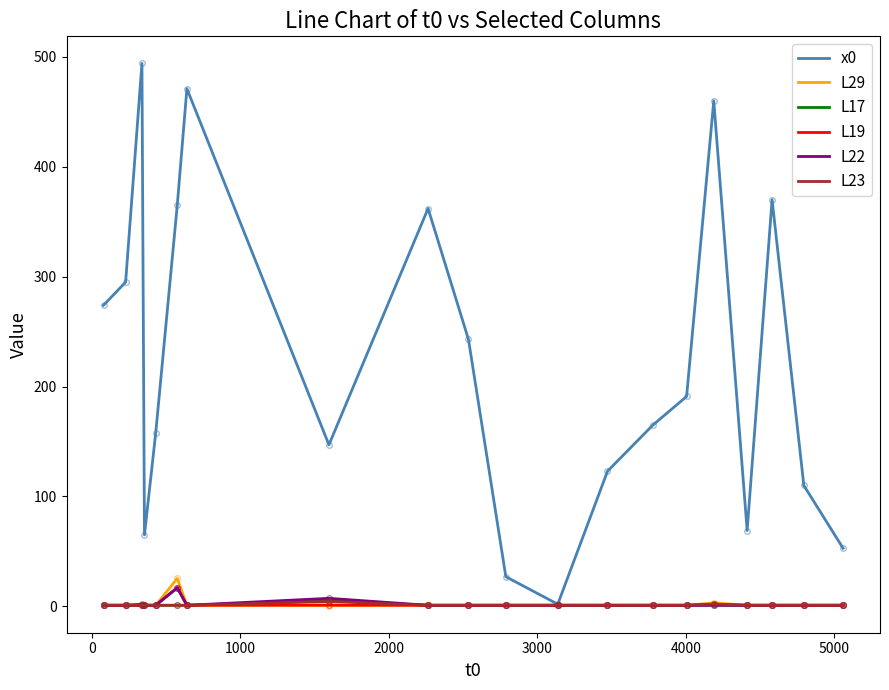

How many lines are shown in the chart?

6